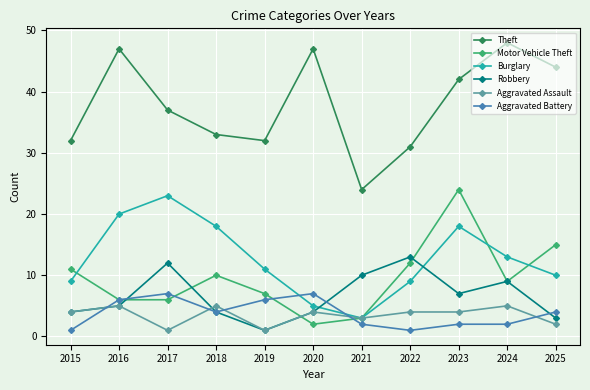

Which category has the highest value in the Theft series?

2024